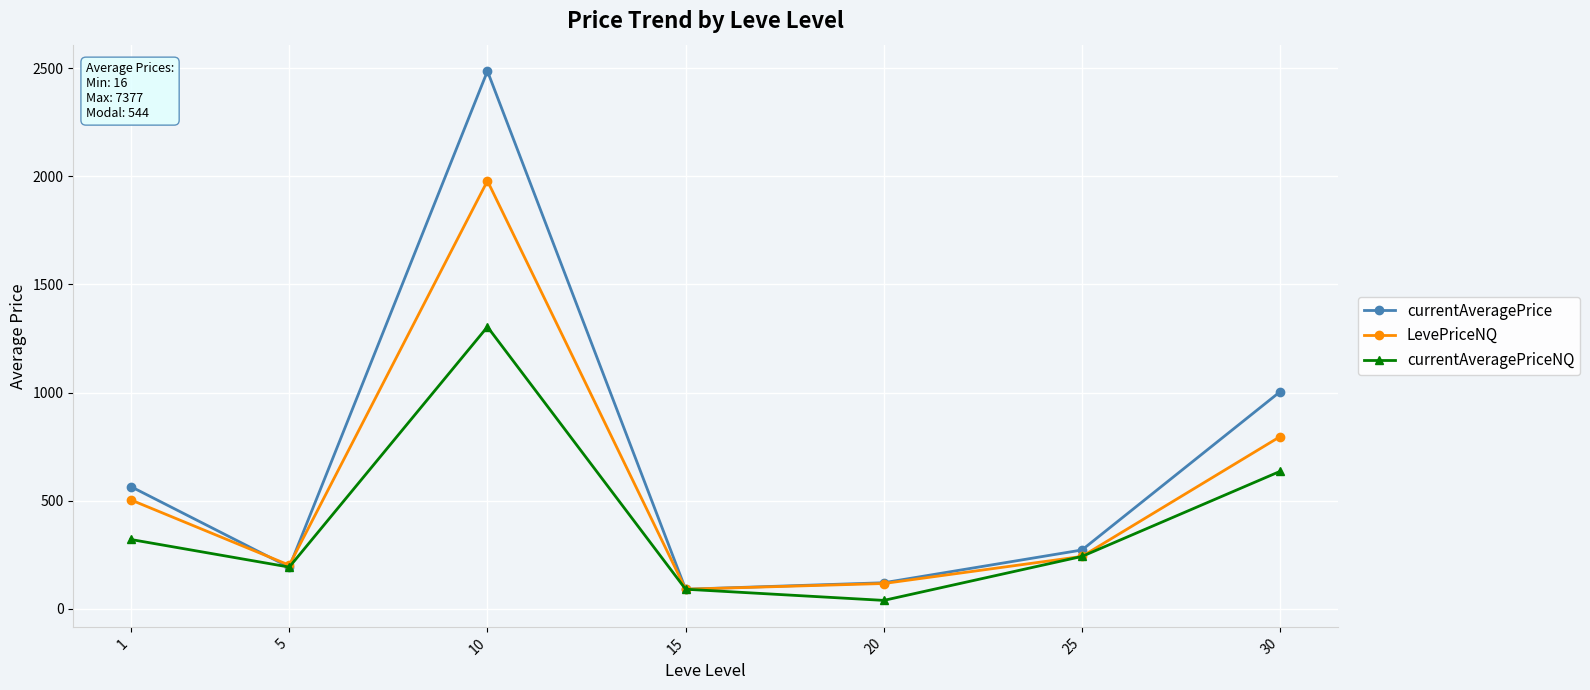

What is the value of the currentAveragePriceNQ point at the 2nd from the left?

193.1